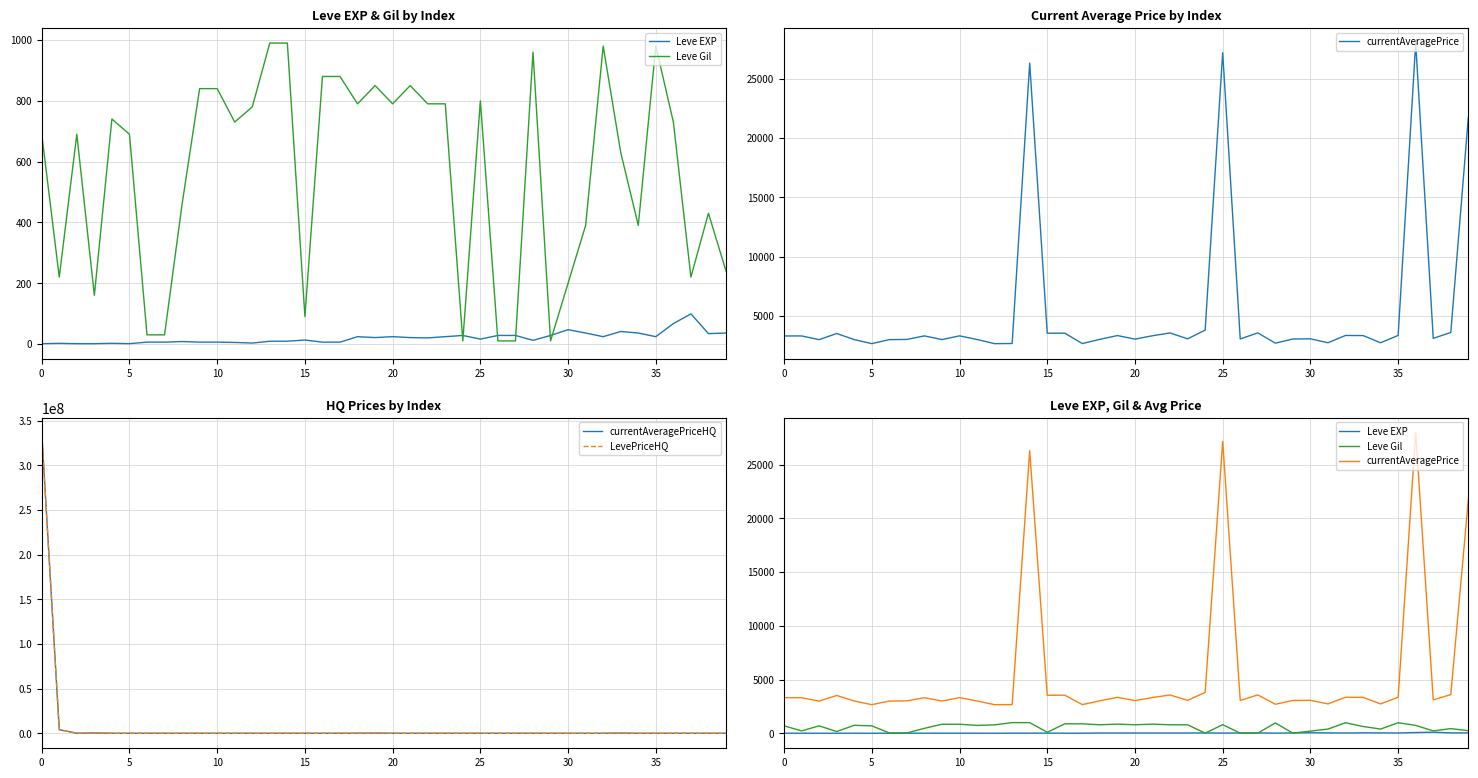

What is the difference between the maximum and minimum values in the Leve EXP series?

98.0